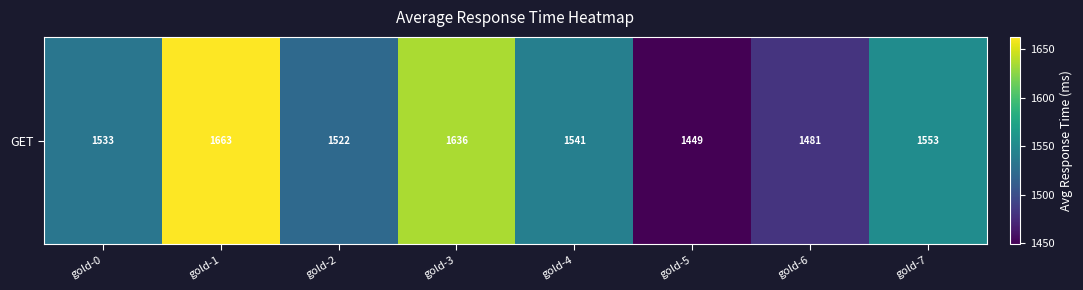

Which has a higher value, gold-2 or gold-7?

gold-7